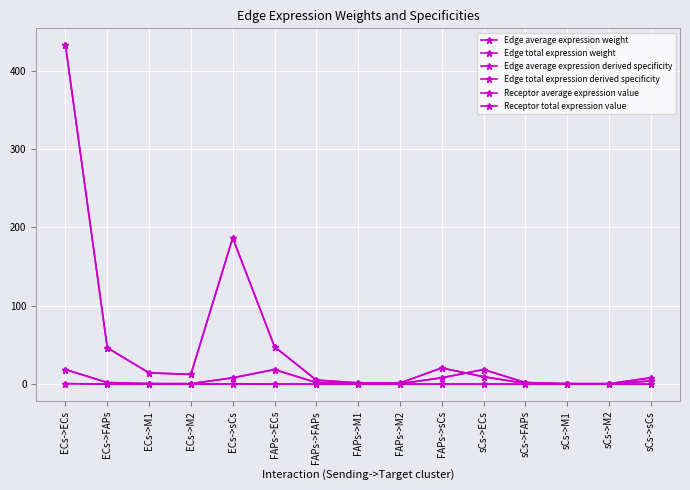

What is the label of the 1st point from the right?

sCs->sCs